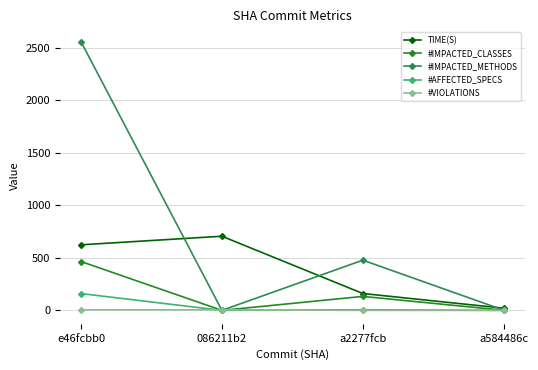

The value of #IMPACTED_METHODS at 086211b2 is 0.0. True or false?

True